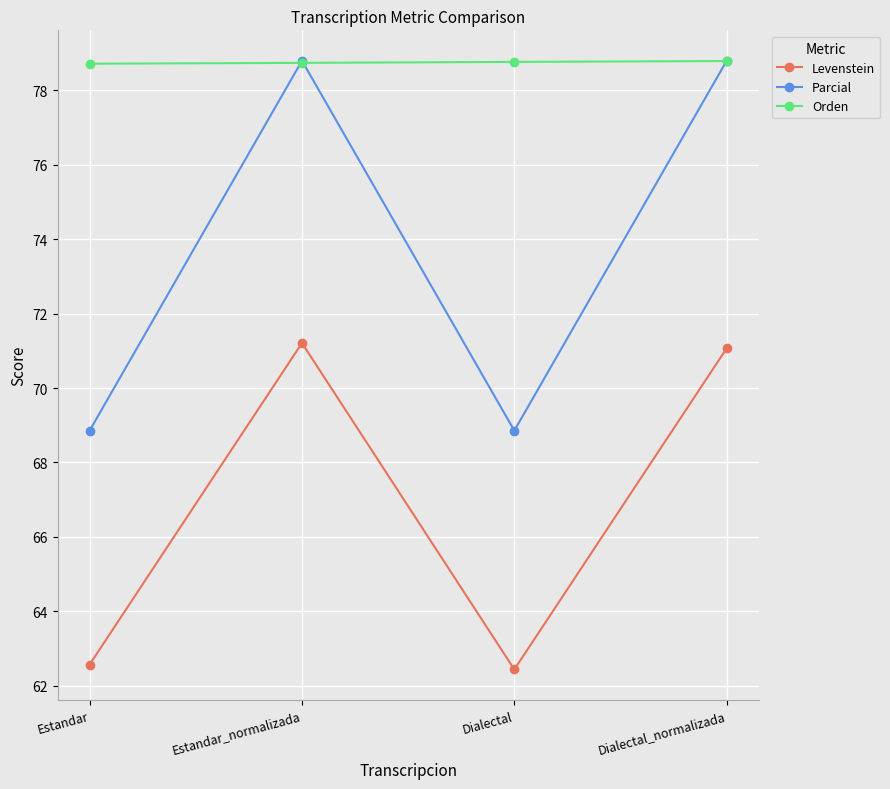

At how many categories does at least one series exceed 73?

4